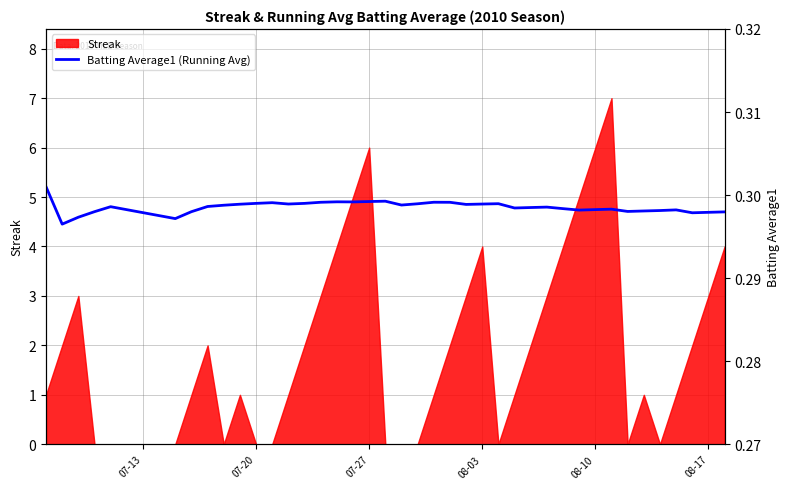

What is the highest value of the Streak series?

7